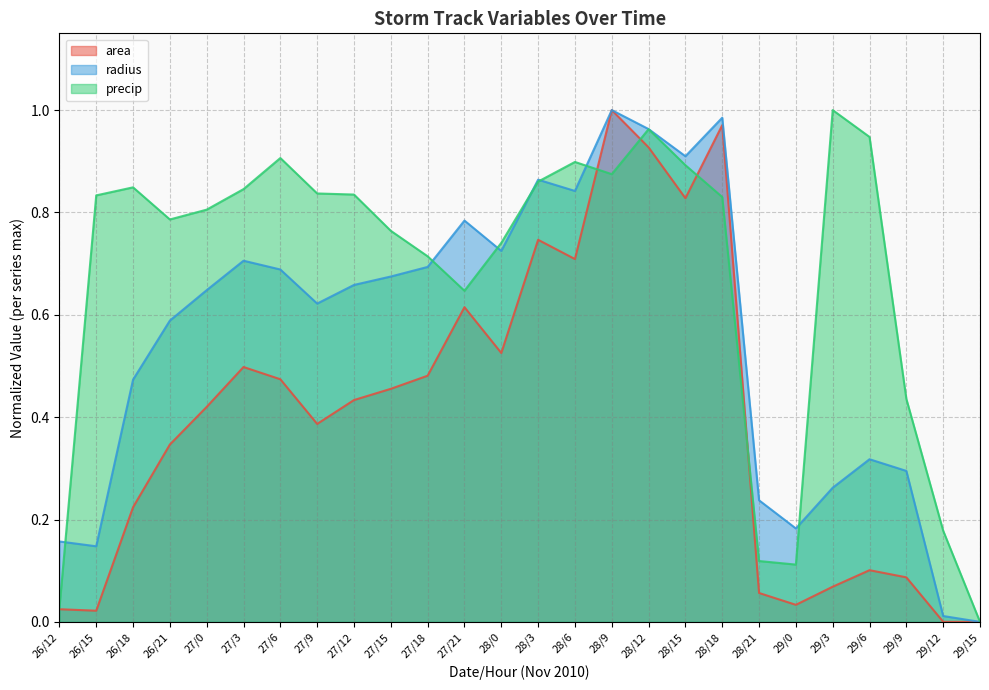

Reading left to right, extract all data points from this chart.

area: 26/12=0.0	26/15=0.0	26/18=0.2	26/21=0.3	27/0=0.4	27/3=0.5	27/6=0.5	27/9=0.4	27/12=0.4	27/15=0.5	27/18=0.5	27/21=0.6	28/0=0.5	28/3=0.7	28/6=0.7	28/9=1.0	28/12=0.9	28/15=0.8	28/18=1.0	28/21=0.1	29/0=0.0	29/3=0.1	29/6=0.1	29/9=0.1	29/12=0.0	29/15=0.0
radius: 26/12=0.2	26/15=0.1	26/18=0.5	26/21=0.6	27/0=0.6	27/3=0.7	27/6=0.7	27/9=0.6	27/12=0.7	27/15=0.7	27/18=0.7	27/21=0.8	28/0=0.7	28/3=0.9	28/6=0.8	28/9=1.0	28/12=1.0	28/15=0.9	28/18=1.0	28/21=0.2	29/0=0.2	29/3=0.3	29/6=0.3	29/9=0.3	29/12=0.0	29/15=0.0
precip: 26/12=0.0	26/15=0.8	26/18=0.8	26/21=0.8	27/0=0.8	27/3=0.8	27/6=0.9	27/9=0.8	27/12=0.8	27/15=0.8	27/18=0.7	27/21=0.6	28/0=0.7	28/3=0.9	28/6=0.9	28/9=0.9	28/12=1.0	28/15=0.9	28/18=0.8	28/21=0.1	29/0=0.1	29/3=1.0	29/6=0.9	29/9=0.4	29/12=0.2	29/15=0.0